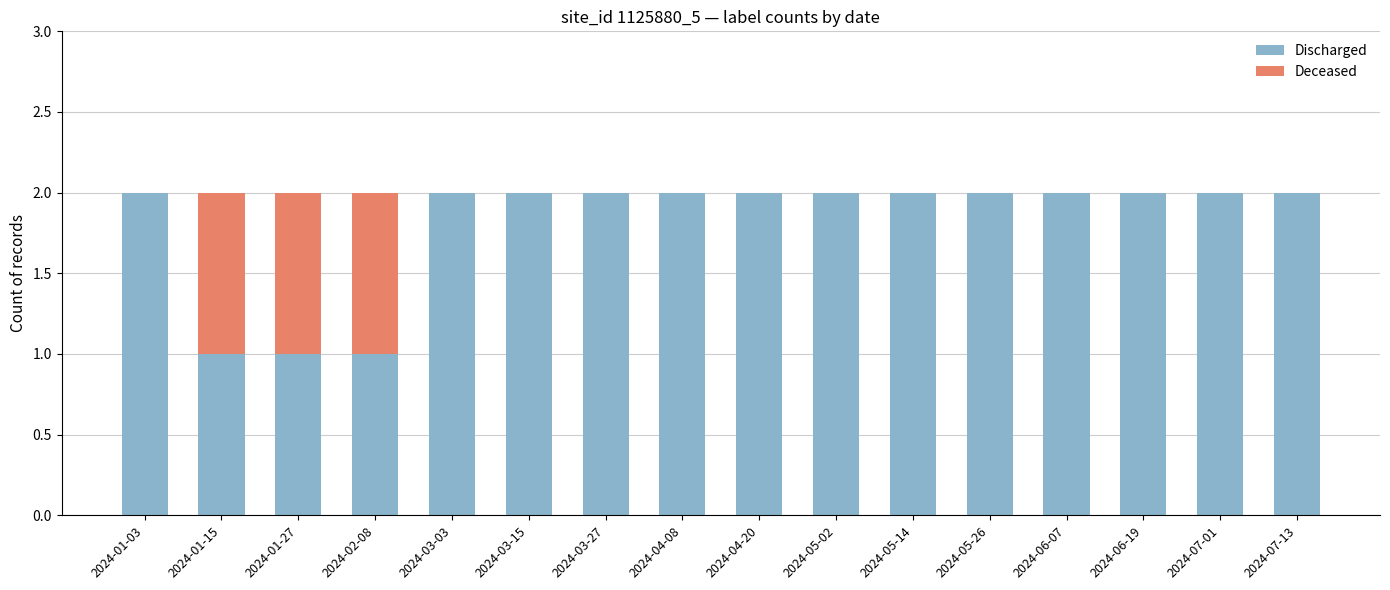

What is the sum of the Discharged values at 2024-04-20 and 2024-04-08?

4